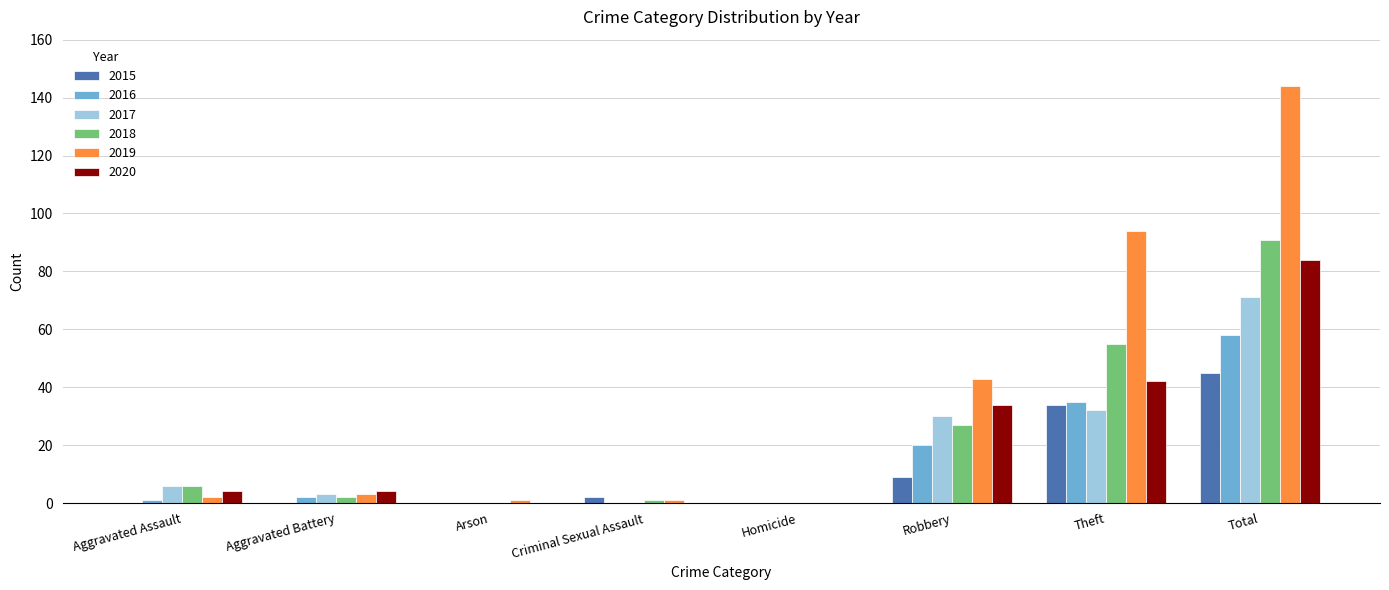

At which category is the sum across all series the highest?

Total